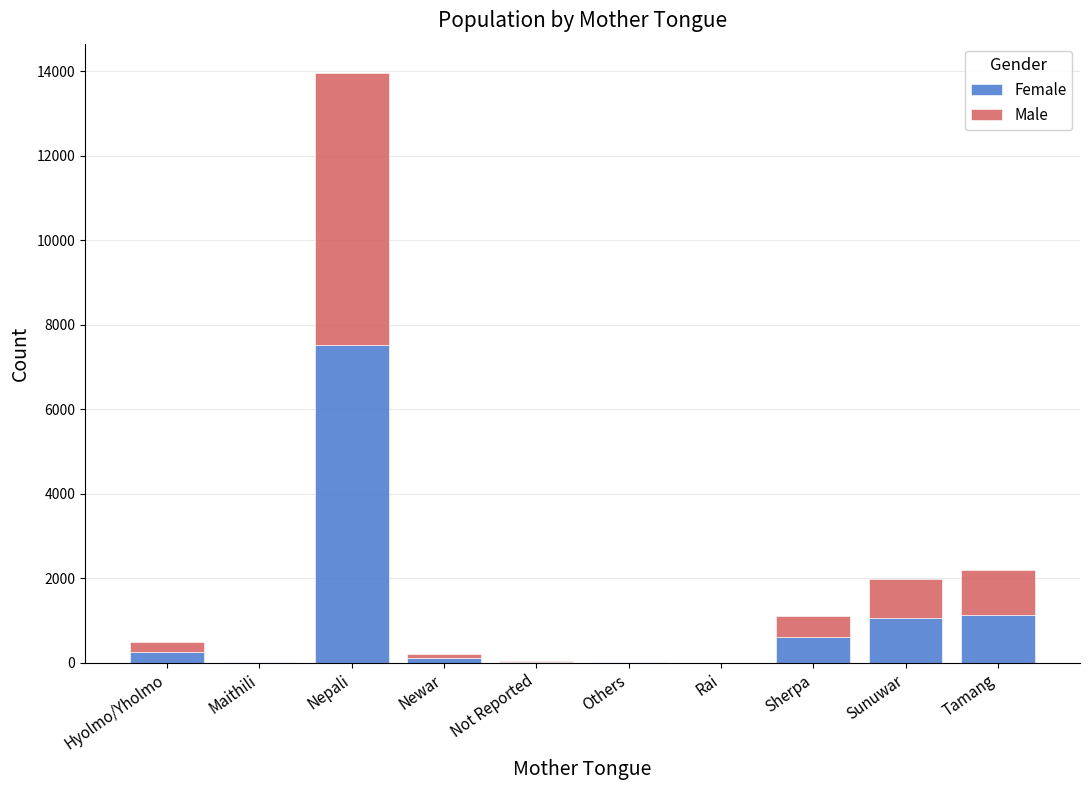

The Female series shows 7510 at Nepali. True or false?

True